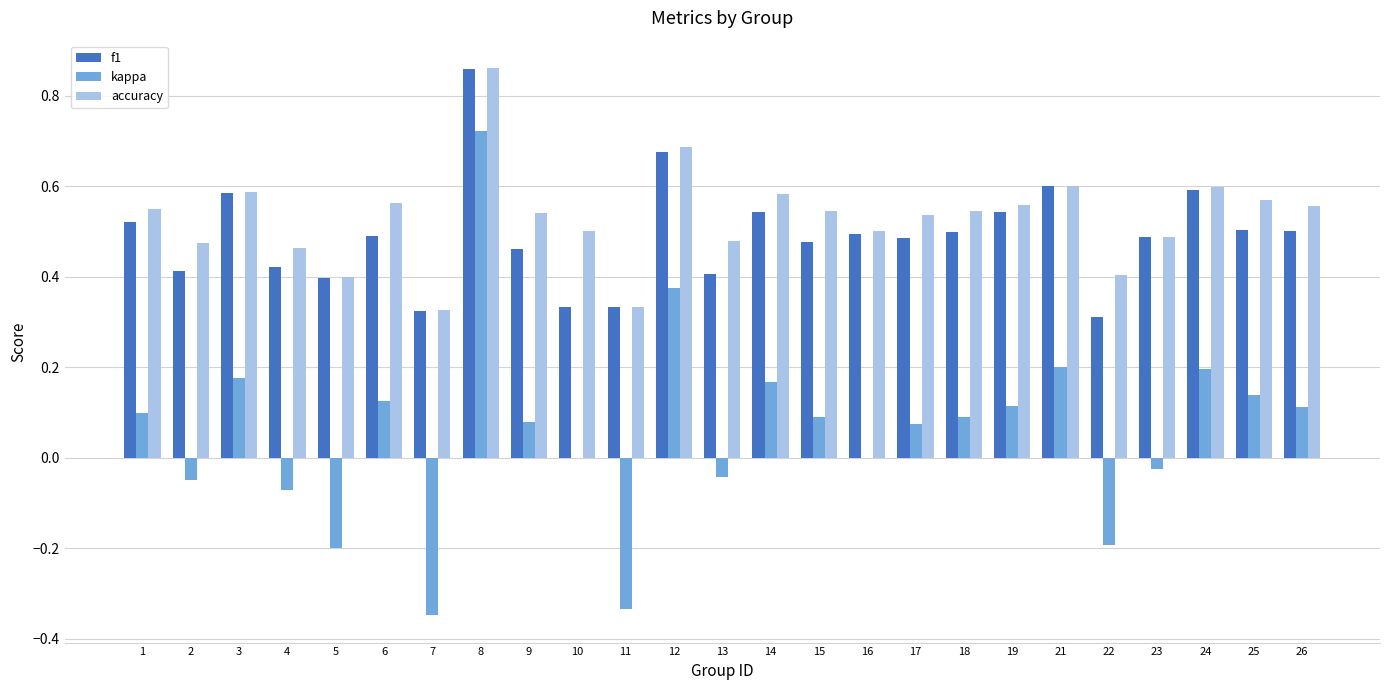

At which category does the chart reach its peak across all series?

8